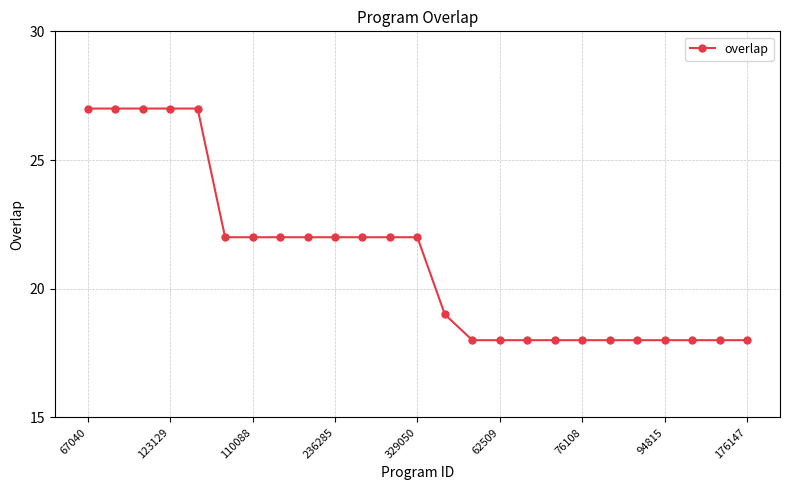

What is the smallest value displayed?

18